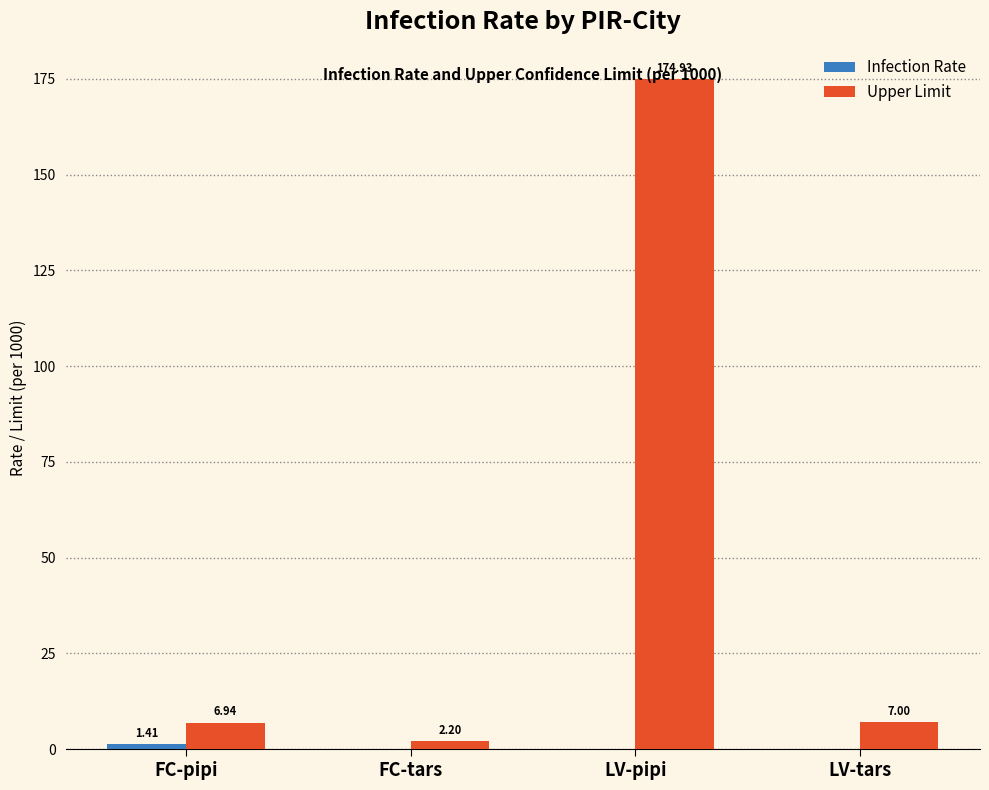

What is the total value across all series at LV-pipi?

174.9